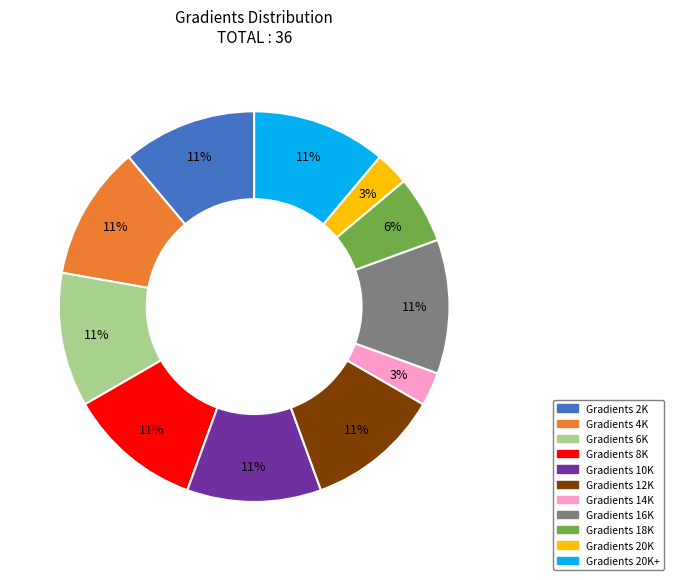

How many slices are in this pie chart?

11